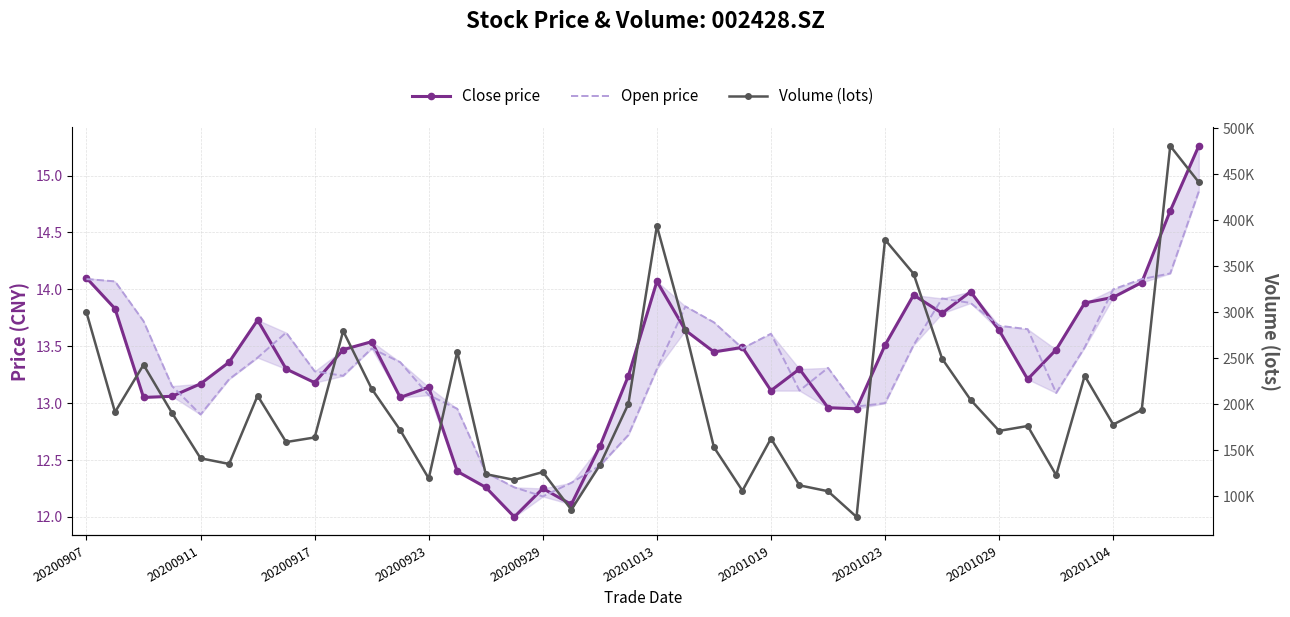

After their last crossing, which series has the higher values: Open price or Close price?

Close price